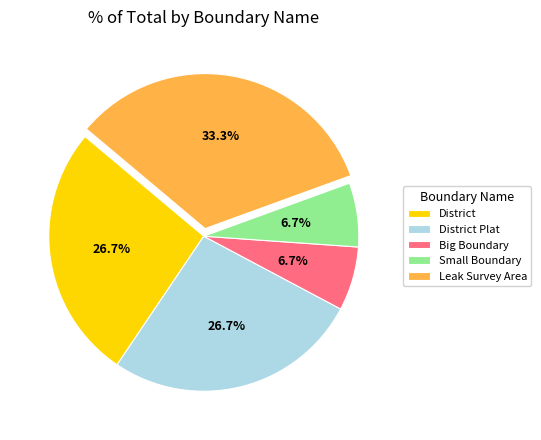

How many segments does this pie chart have?

5